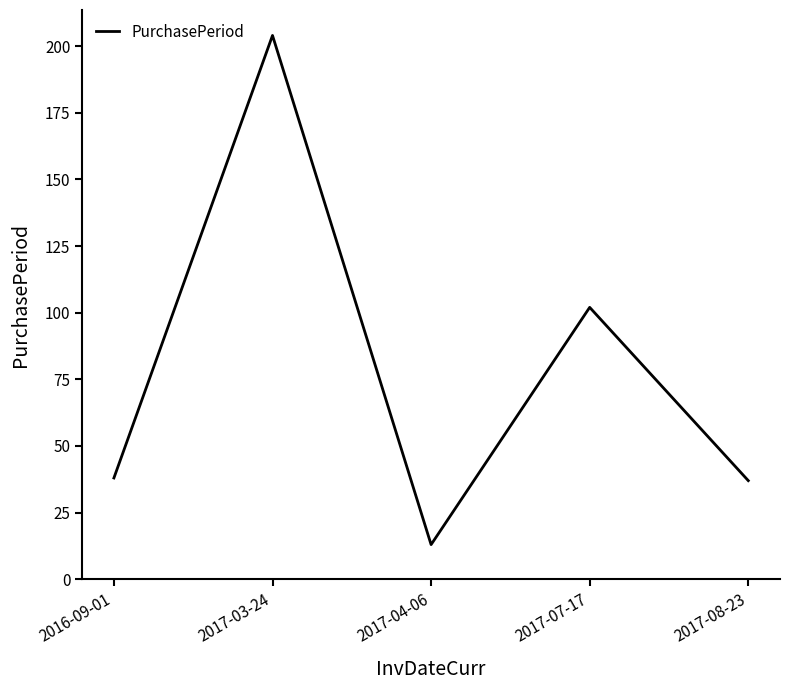

Is it true that the value at 2016-09-01 is 38?

True